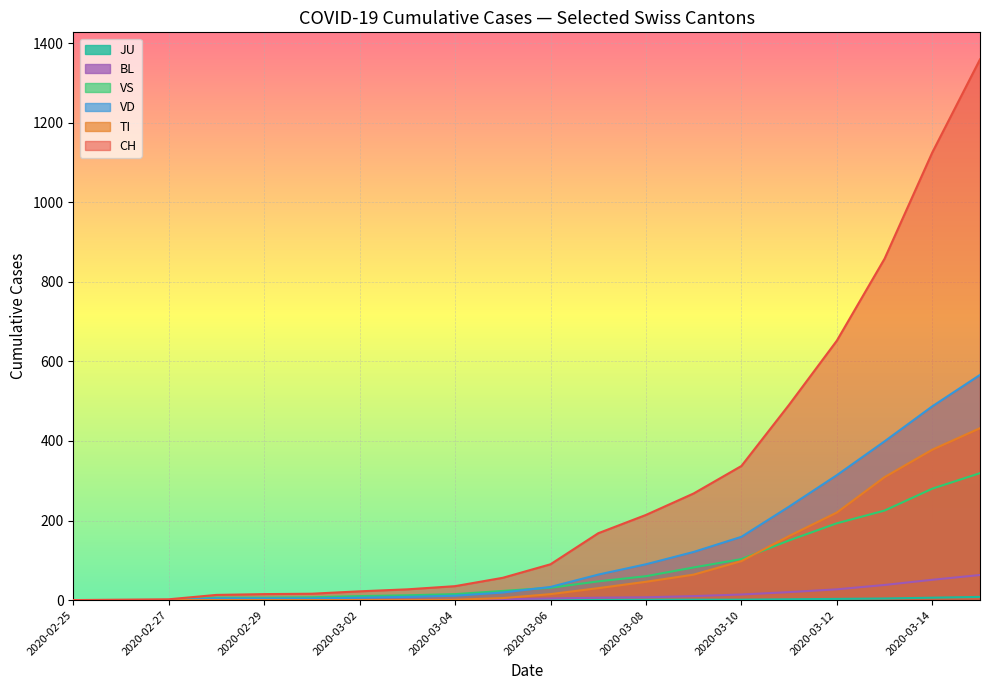

List the labels in order of VD value, smallest first.

2020-02-25, 2020-02-26, 2020-02-27, 2020-02-28, 2020-02-29, 2020-03-01, 2020-03-02, 2020-03-03, 2020-03-04, 2020-03-05, 2020-03-06, 2020-03-07, 2020-03-08, 2020-03-09, 2020-03-10, 2020-03-11, 2020-03-12, 2020-03-13, 2020-03-14, 2020-03-15